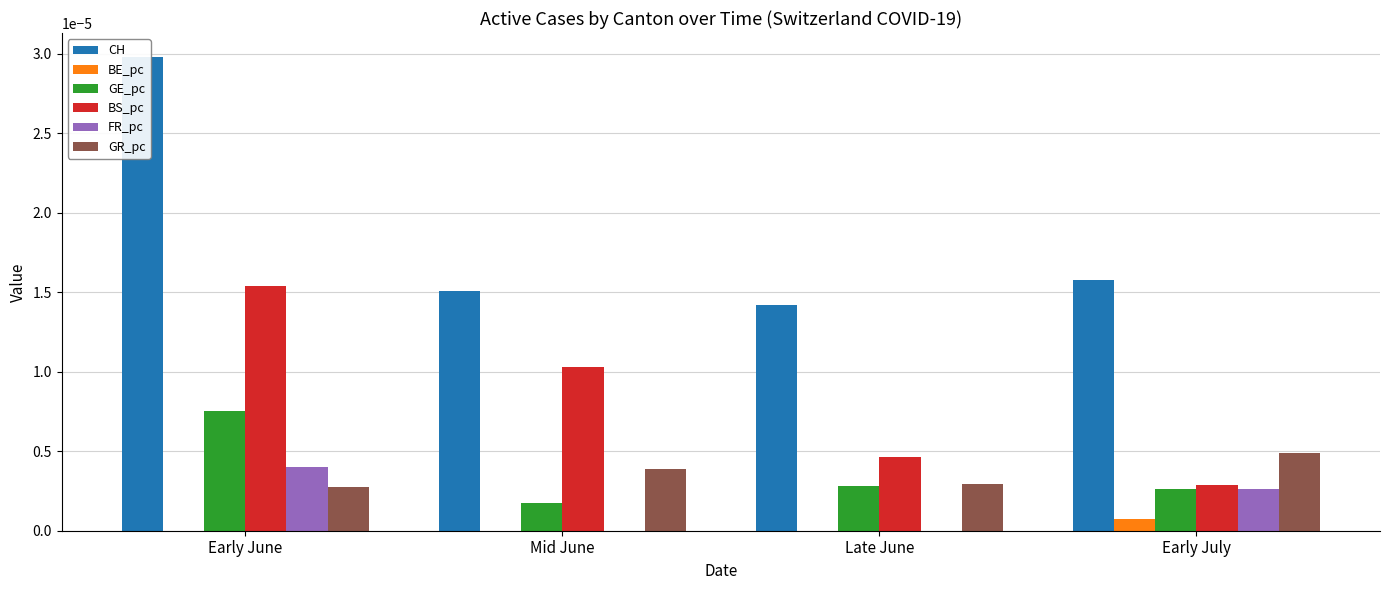

Rank the categories by GE_pc value from highest to lowest.

Early June, Late June, Early July, Mid June